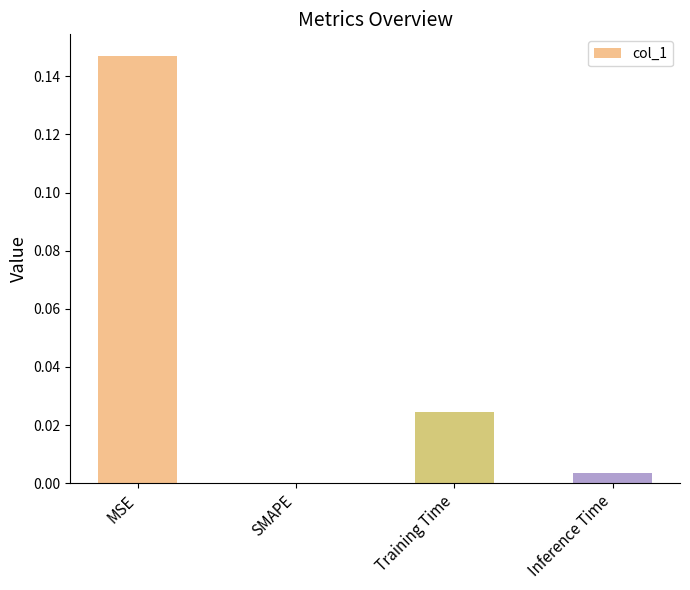

Which has a higher value, SMAPE or Inference Time?

Inference Time